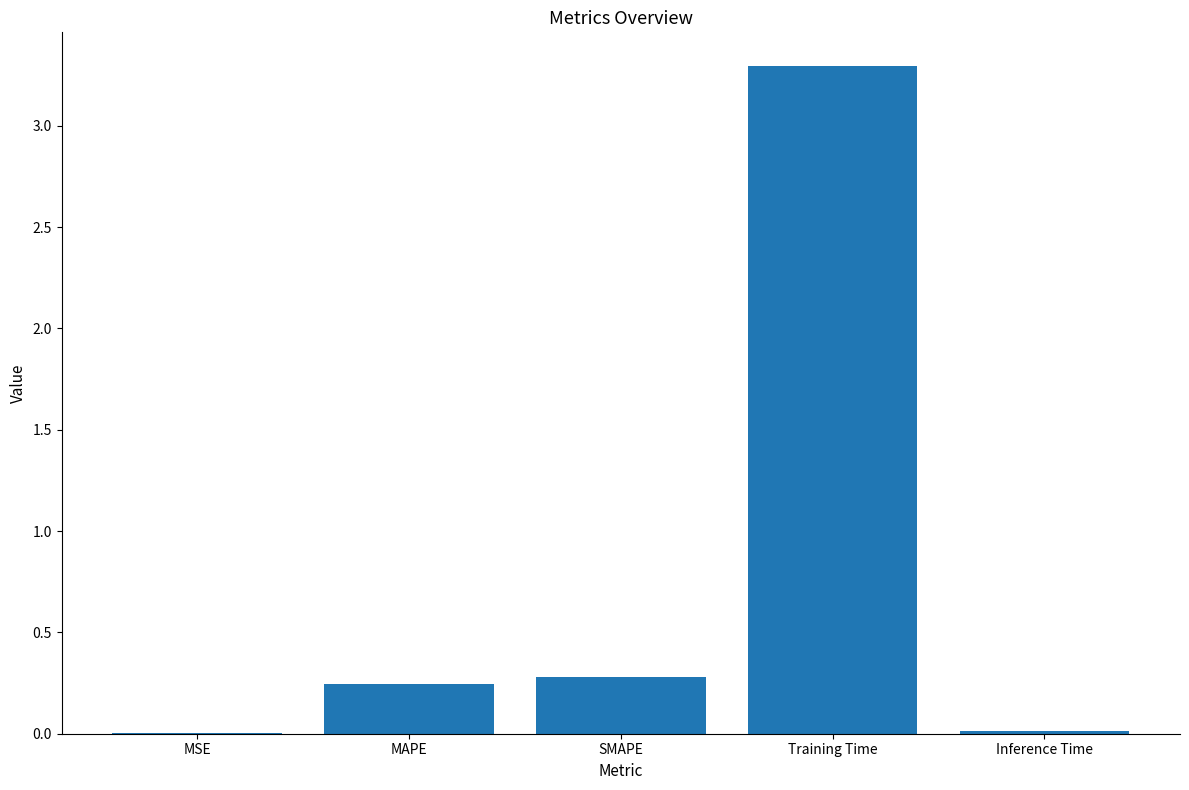

Which has a higher value, MAPE or Inference Time?

MAPE